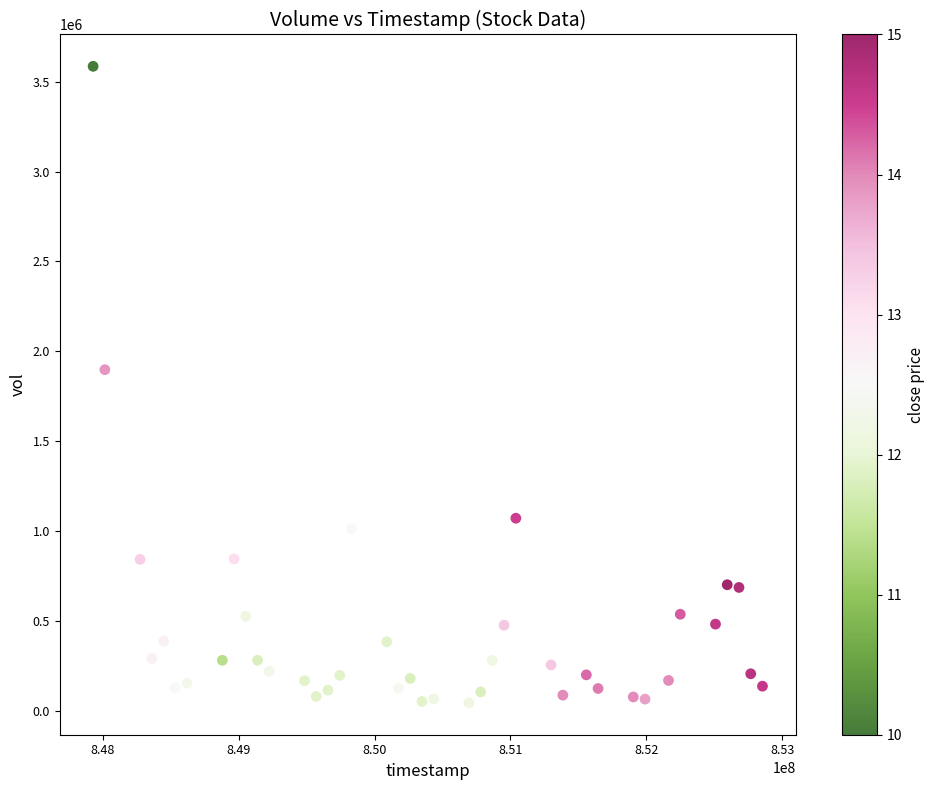

What Y value in the scatter plot is closest to 1815000?

1898000